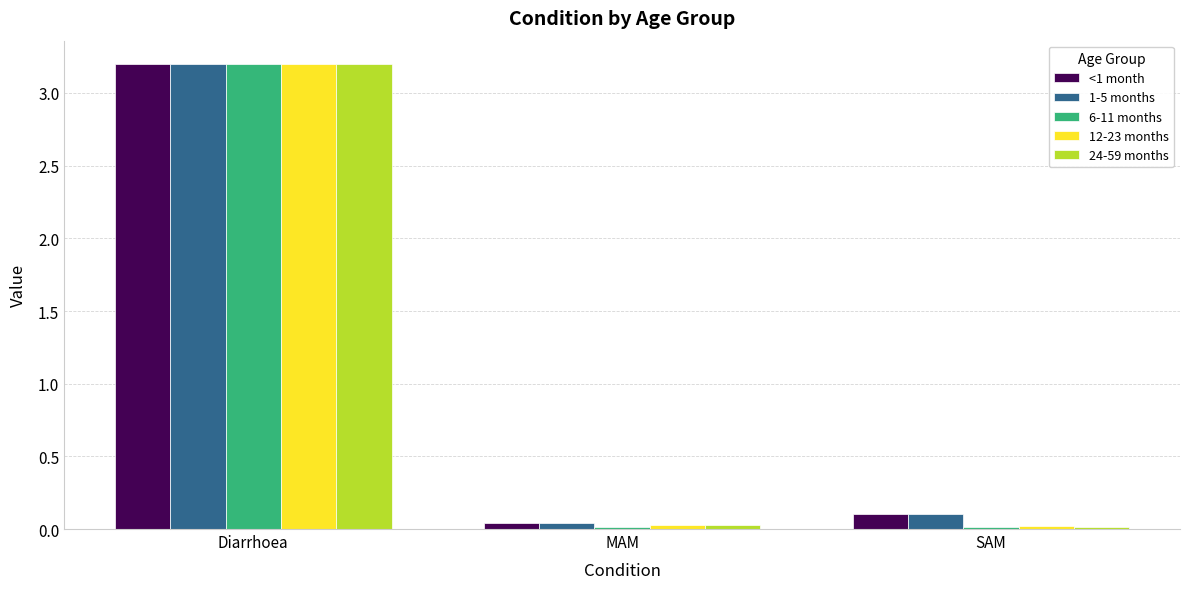

What are all the series names shown in the legend?

<1 month, 1-5 months, 6-11 months, 12-23 months, 24-59 months